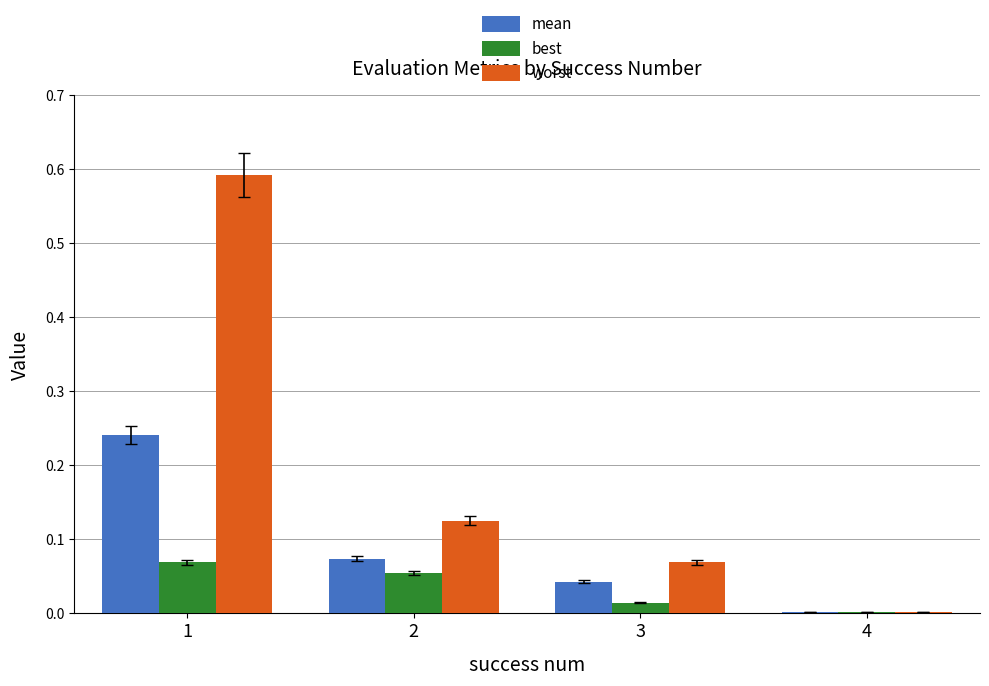

At which category is the sum across all series the highest?

1